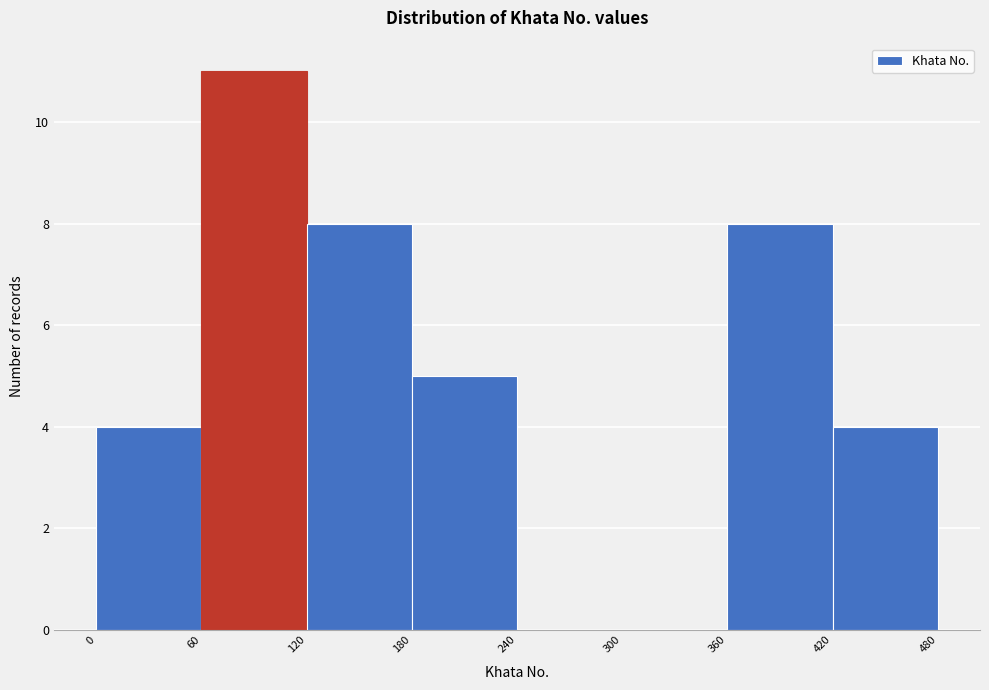

Reading left to right, transcribe this chart: for each bar, give the range it covers on the x-axis and its height. The values are not printed on the chart, so give them approximately, as read against the axis.

0 to 60: 4
60 to 120: 11
120 to 180: 8
180 to 240: 5
240 to 300: 0
300 to 360: 0
360 to 420: 8
420 to 480: 4